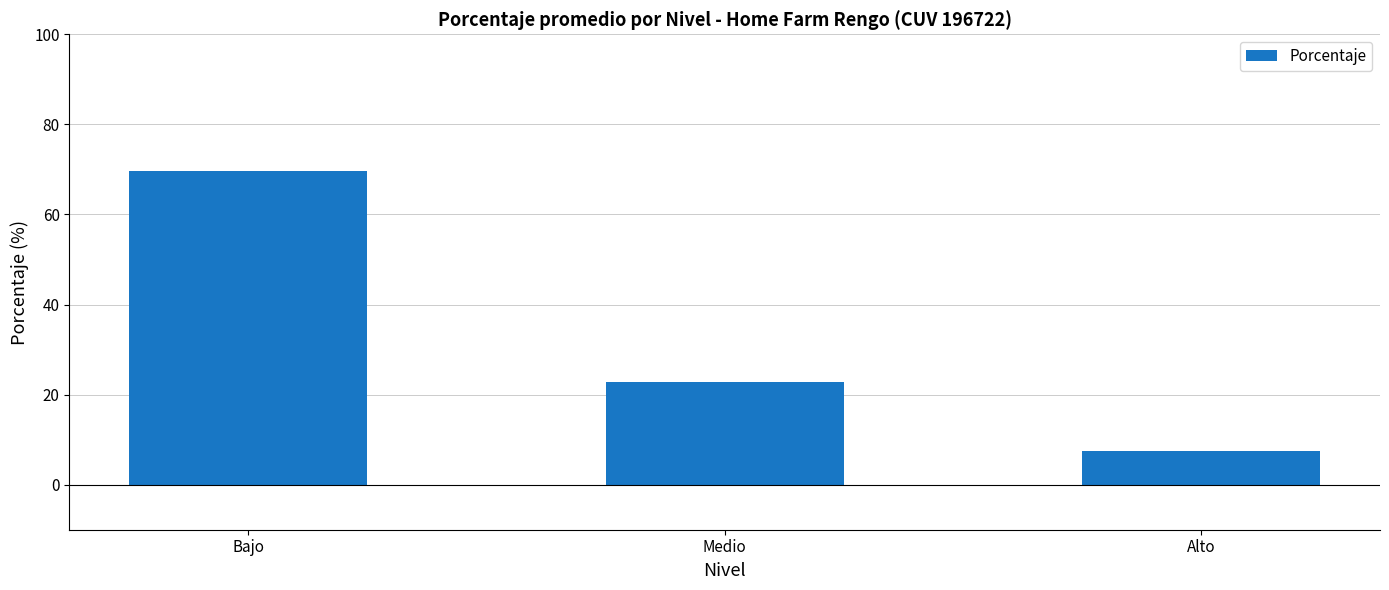

List the labels in order of value, largest first.

Bajo, Medio, Alto